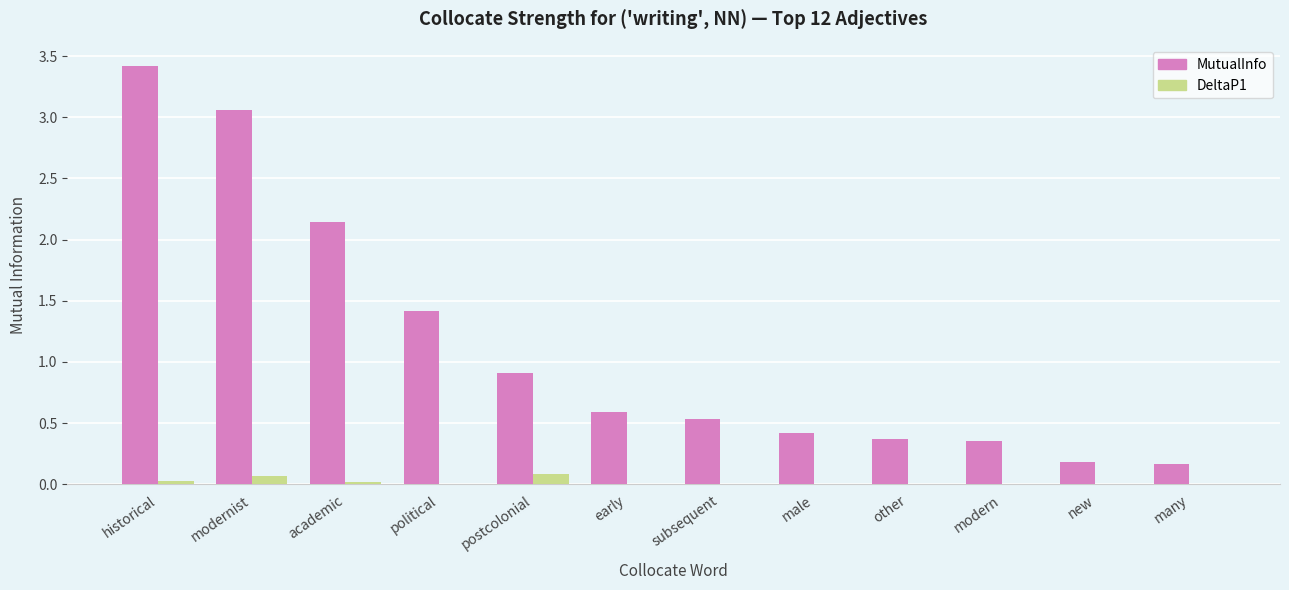

What are all the series names shown in the legend?

MutualInfo, DeltaP1